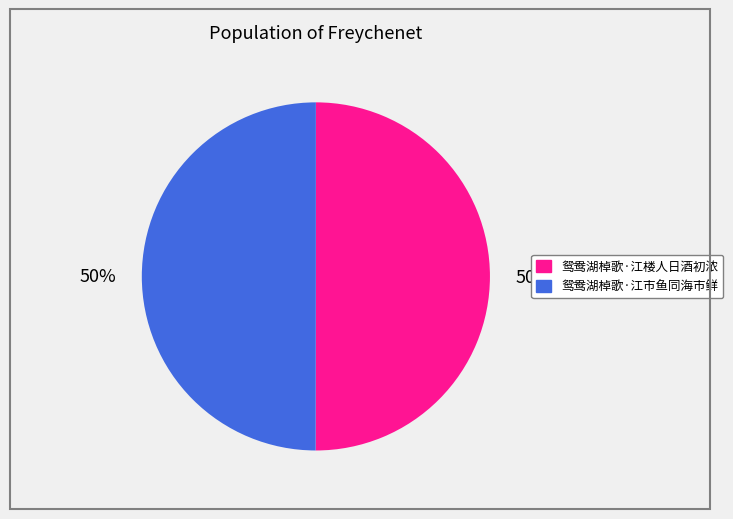

Approximately how many times larger is the value at 鸳鸯湖棹歌·江市鱼同海市鲜 compared to 鸳鸯湖棹歌·江楼人日酒初浓?

1.0